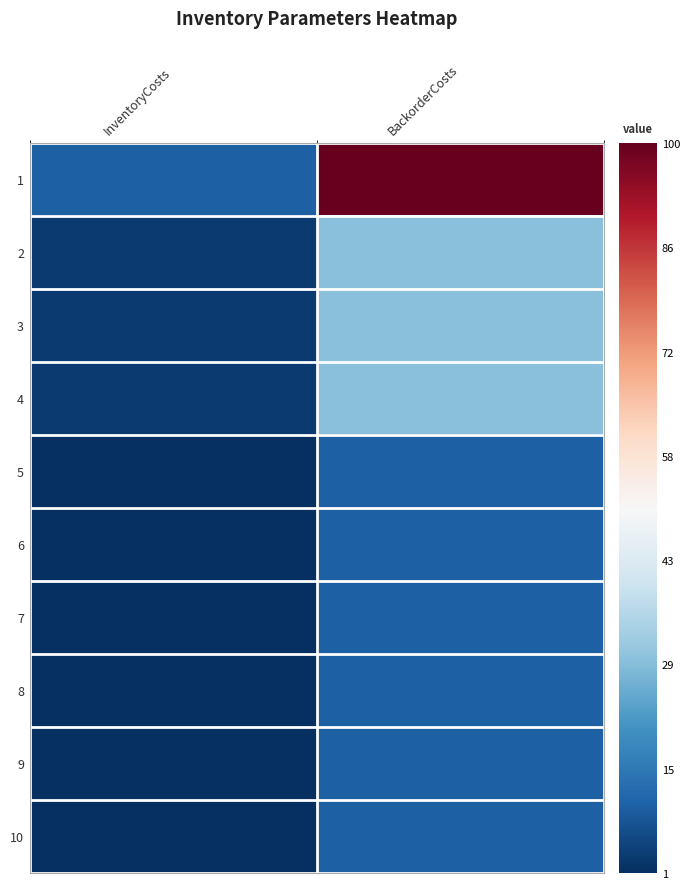

At how many categories does at least one series exceed 82?

1